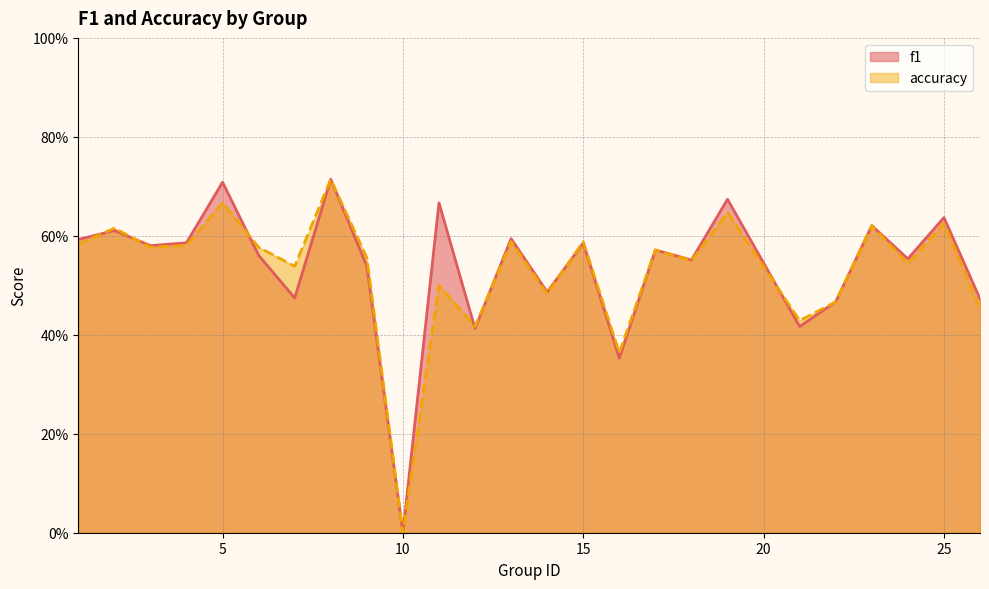

Reading left to right, list all the values displayed in this chart.

f1: 0.6	0.6	0.6	0.6	0.7	0.6	0.5	0.7	0.5	0.0	0.7	0.4	0.6	0.5	0.6	0.4	0.6	0.6	0.7	0.4	0.5	0.6	0.6	0.6	0.5
accuracy: 0.6	0.6	0.6	0.6	0.7	0.6	0.5	0.7	0.6	0.0	0.5	0.4	0.6	0.5	0.6	0.4	0.6	0.6	0.6	0.4	0.5	0.6	0.5	0.6	0.5